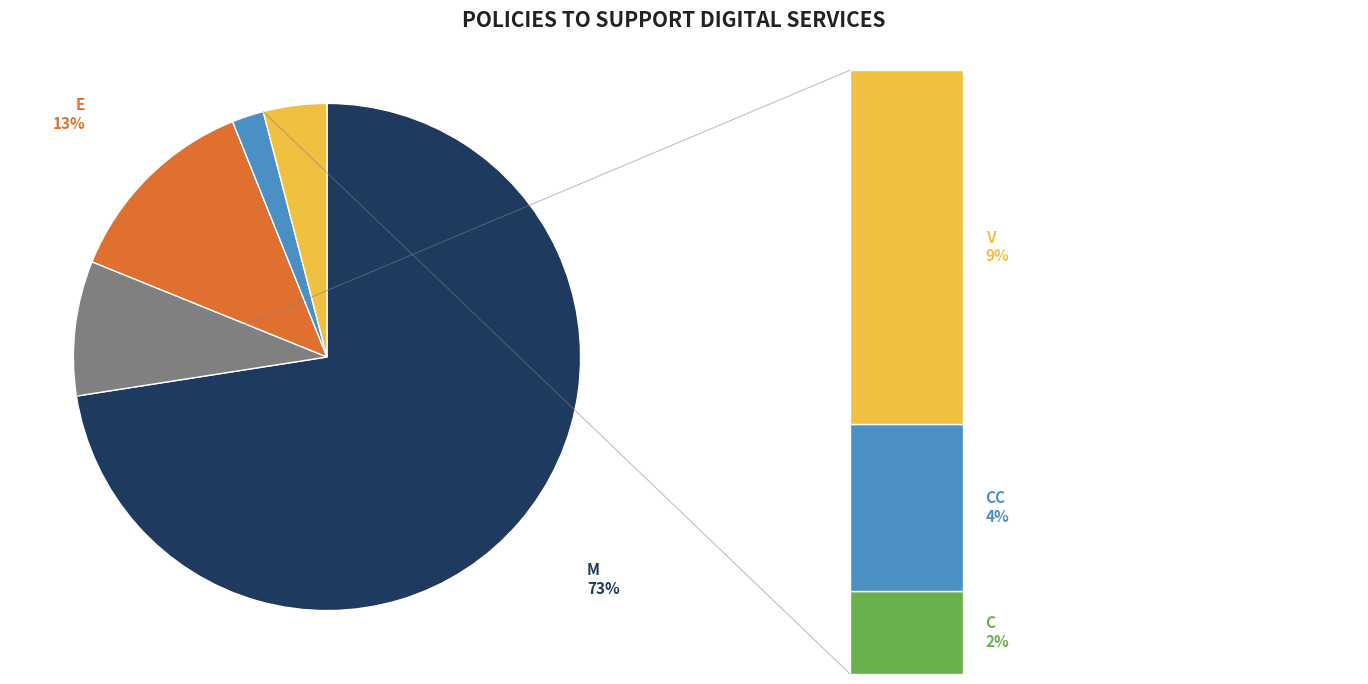

Approximately how many times larger is the value at CC compared to E?

0.3